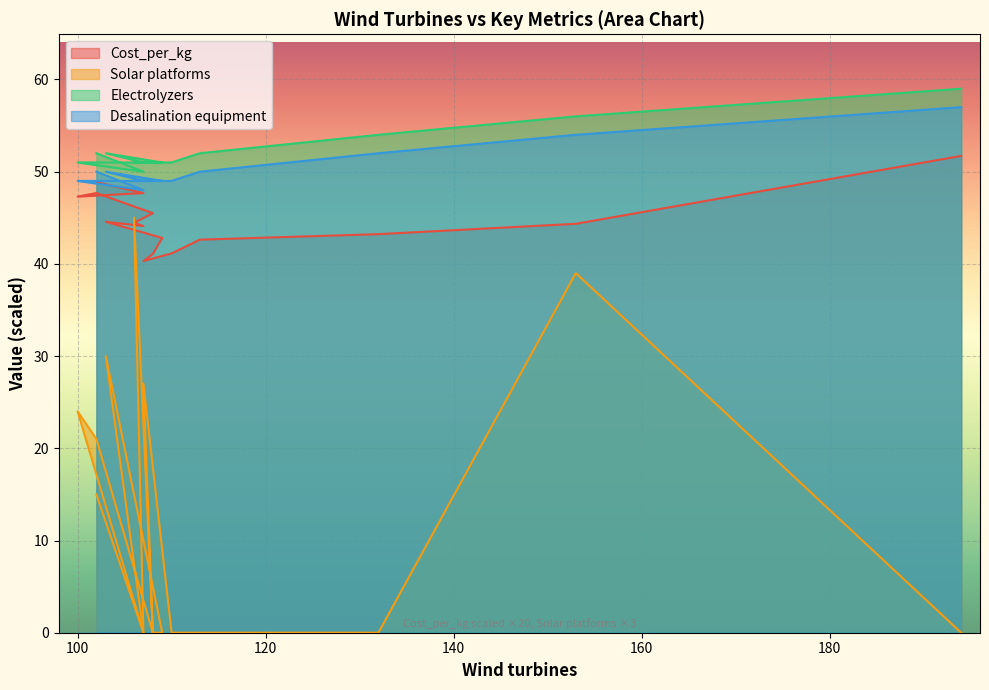

Which series has the widest spread of values?

Solar platforms